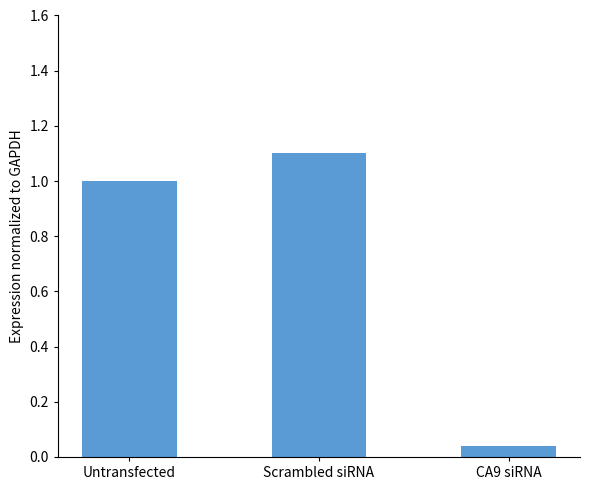

Approximately how many times larger is the value at Scrambled siRNA compared to Untransfected?

1.1